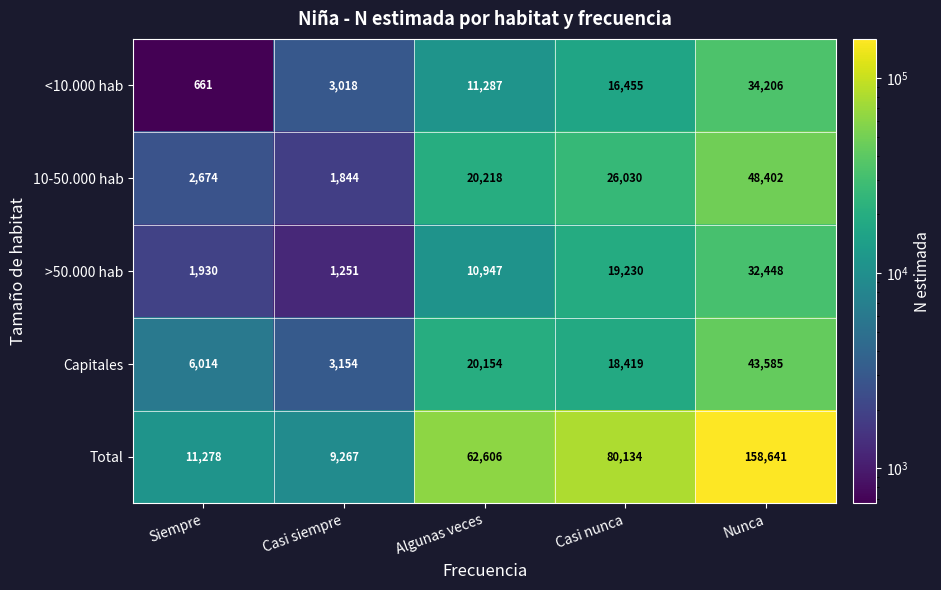

List the series in order of their peak value, highest first.

Total, 10-50.000 hab, Capitales, <10.000 hab, >50.000 hab